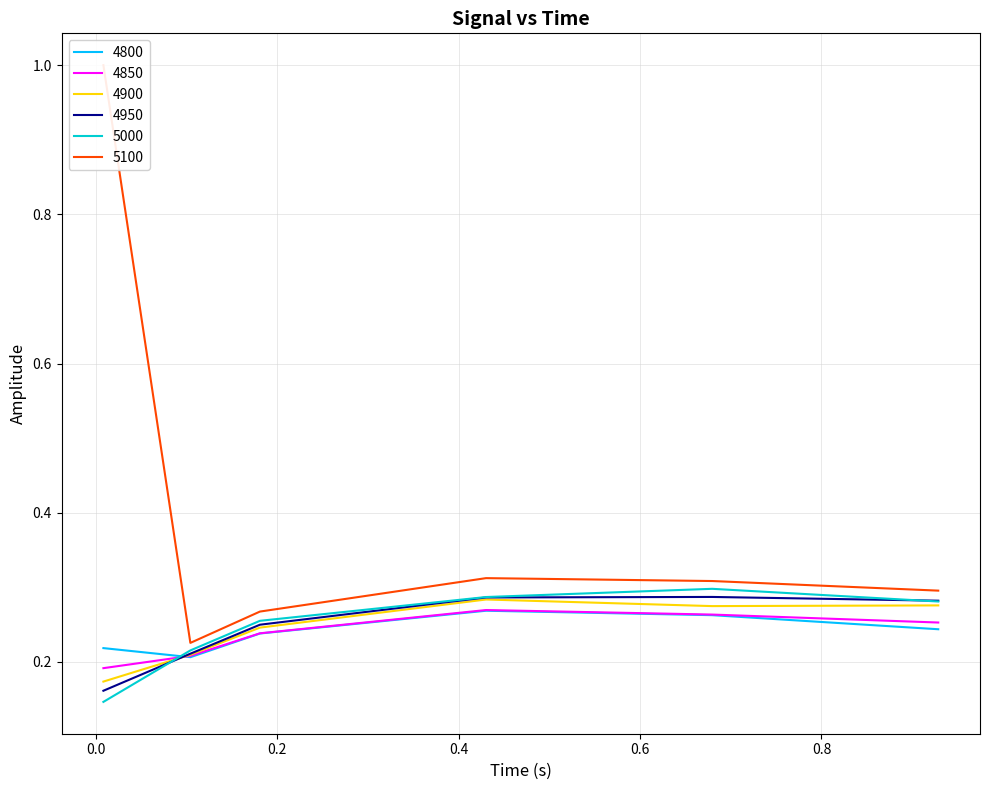

Reading left to right, extract all data points from this chart.

4800: 0.00821917808219178=0.2	0.1041095890410959=0.2	0.1808219178082192=0.2	0.4301369863013699=0.3	0.6794520547945205=0.3	0.9287671232876712=0.2
4850: 0.00821917808219178=0.2	0.1041095890410959=0.2	0.1808219178082192=0.2	0.4301369863013699=0.3	0.6794520547945205=0.3	0.9287671232876712=0.3
4900: 0.00821917808219178=0.2	0.1041095890410959=0.2	0.1808219178082192=0.2	0.4301369863013699=0.3	0.6794520547945205=0.3	0.9287671232876712=0.3
4950: 0.00821917808219178=0.2	0.1041095890410959=0.2	0.1808219178082192=0.2	0.4301369863013699=0.3	0.6794520547945205=0.3	0.9287671232876712=0.3
5000: 0.00821917808219178=0.1	0.1041095890410959=0.2	0.1808219178082192=0.3	0.4301369863013699=0.3	0.6794520547945205=0.3	0.9287671232876712=0.3
5100: 0.00821917808219178=1.0	0.1041095890410959=0.2	0.1808219178082192=0.3	0.4301369863013699=0.3	0.6794520547945205=0.3	0.9287671232876712=0.3